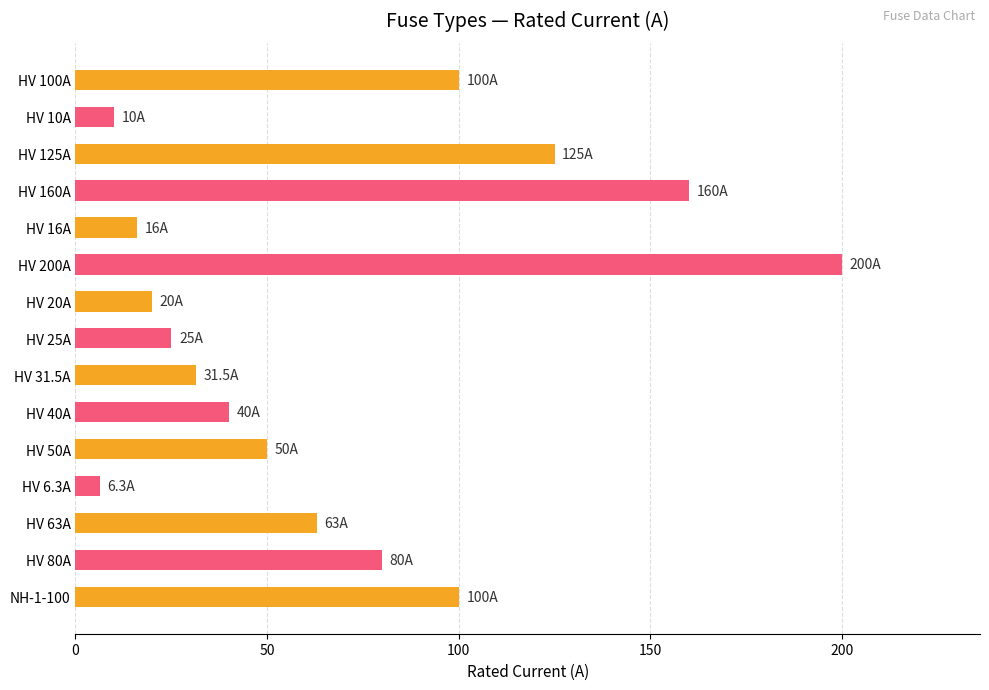

True or false: the data shows 6.3 at HV 6.3A.

True